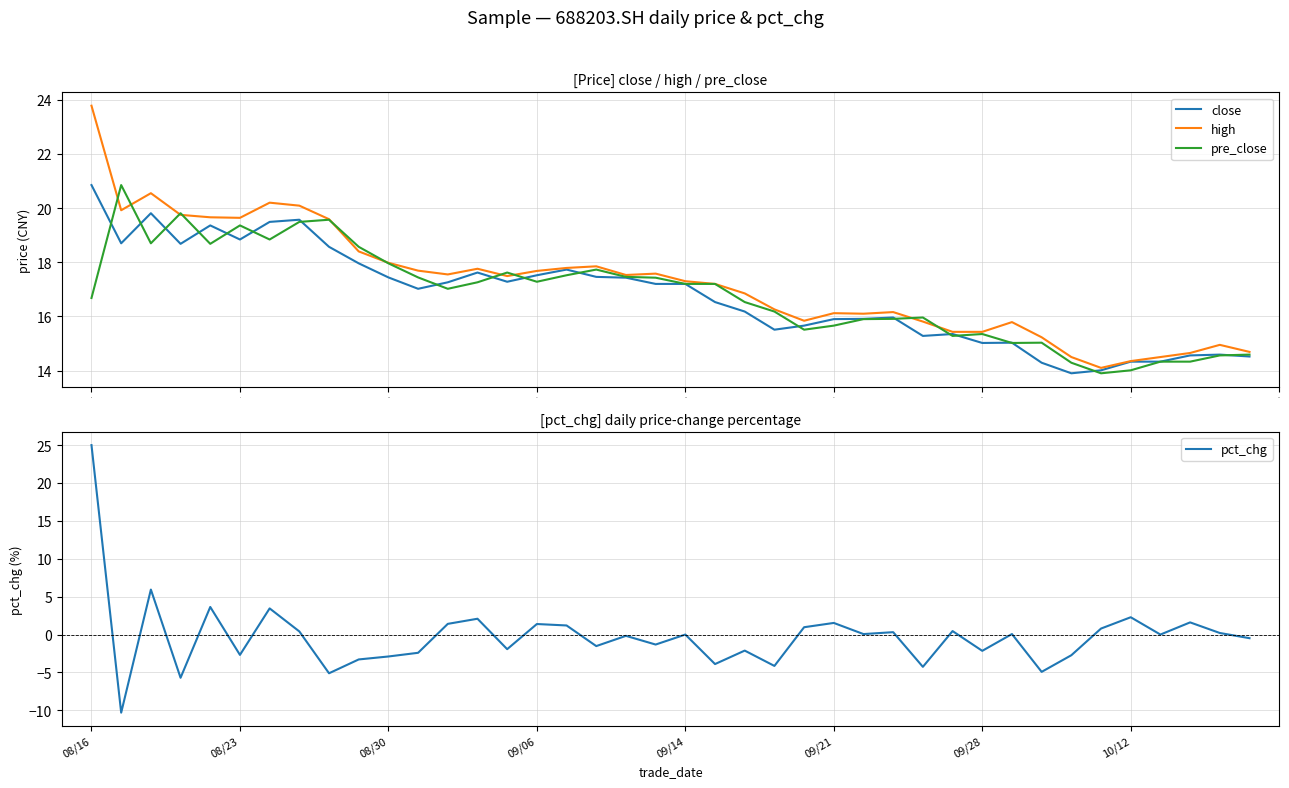

Which has a higher value, 30 or 17?

17